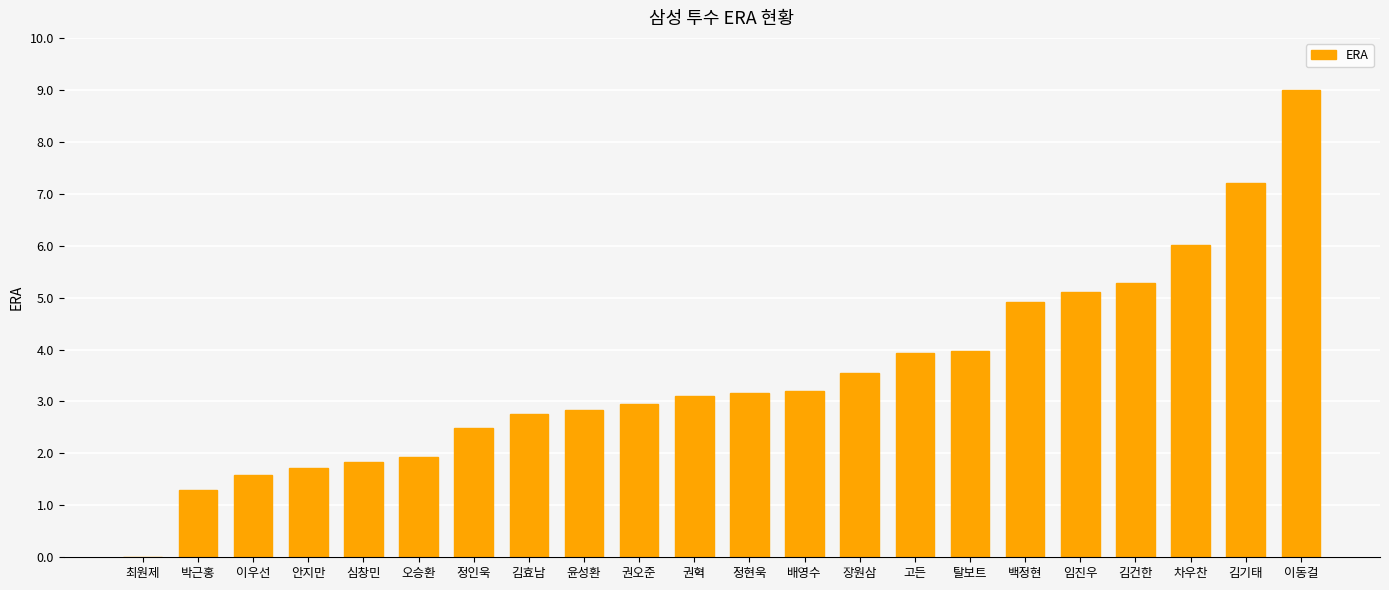

Approximately how many times larger is the value at 권혁 compared to 박근홍?

2.4